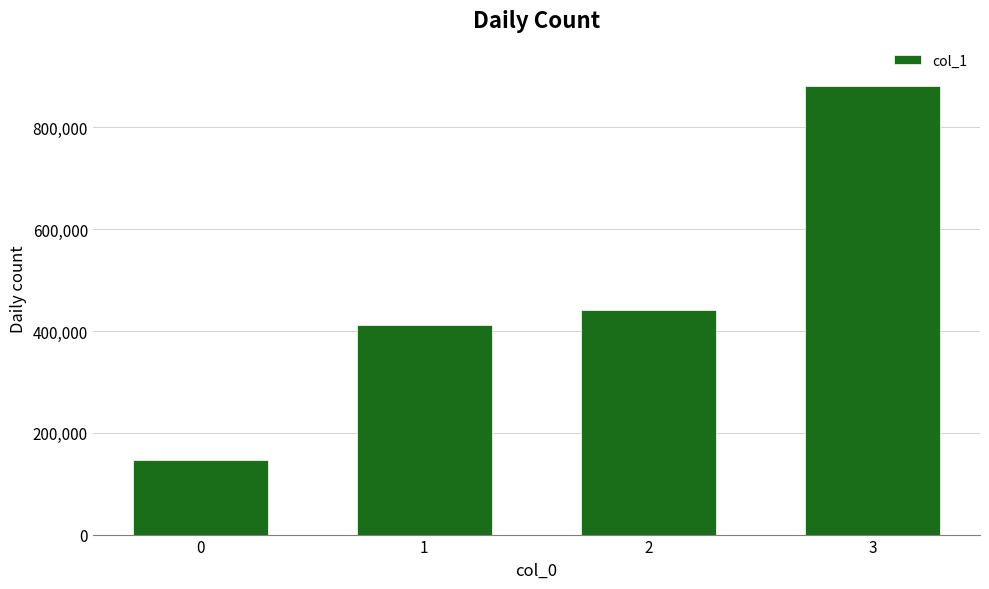

How many categories are shown in the chart?

4